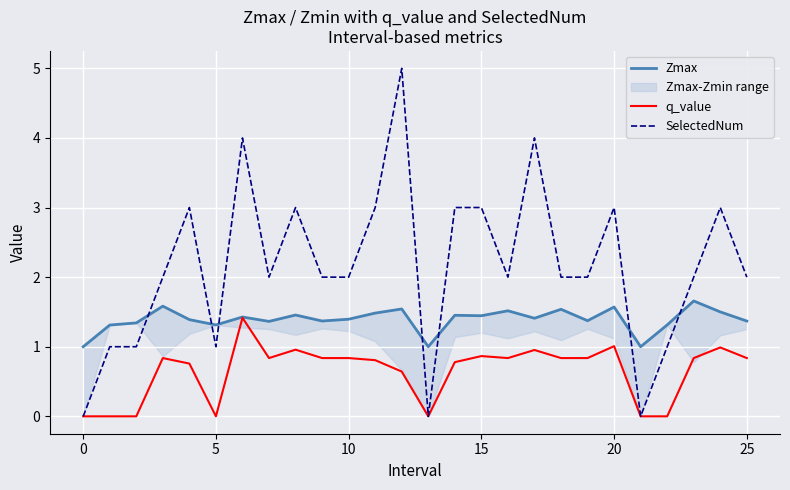

The q_value series shows 0.0 at 0. True or false?

True